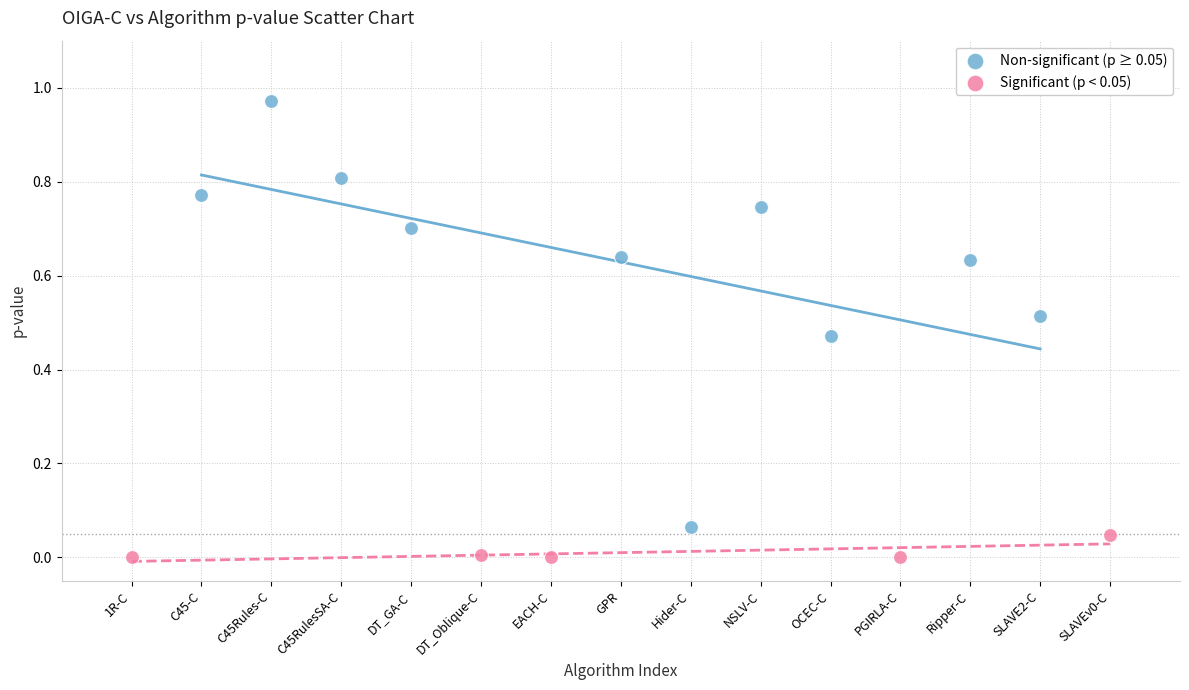

Which series has the widest spread of Y values?

Non-significant (p ≥ 0.05)